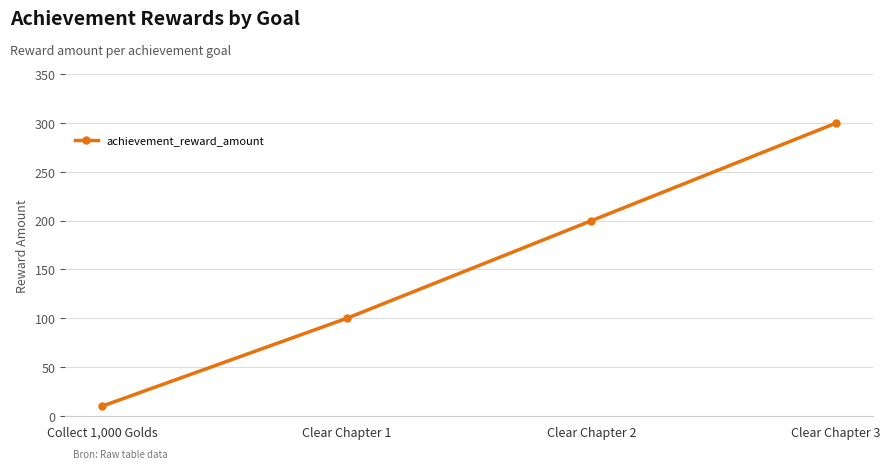

Rank the categories by value from highest to lowest.

Clear Chapter 3, Clear Chapter 2, Clear Chapter 1, Collect 1,000 Golds